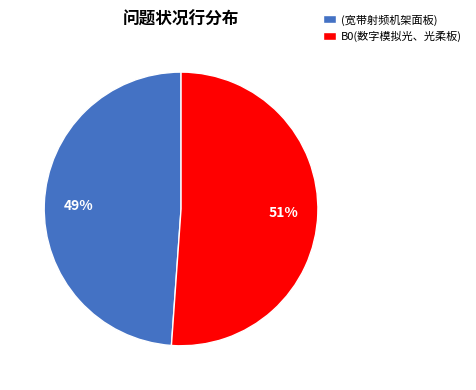

Rank the categories by value from highest to lowest.

B0(数字模拟光、光柔板), (宽带射频机架面板)